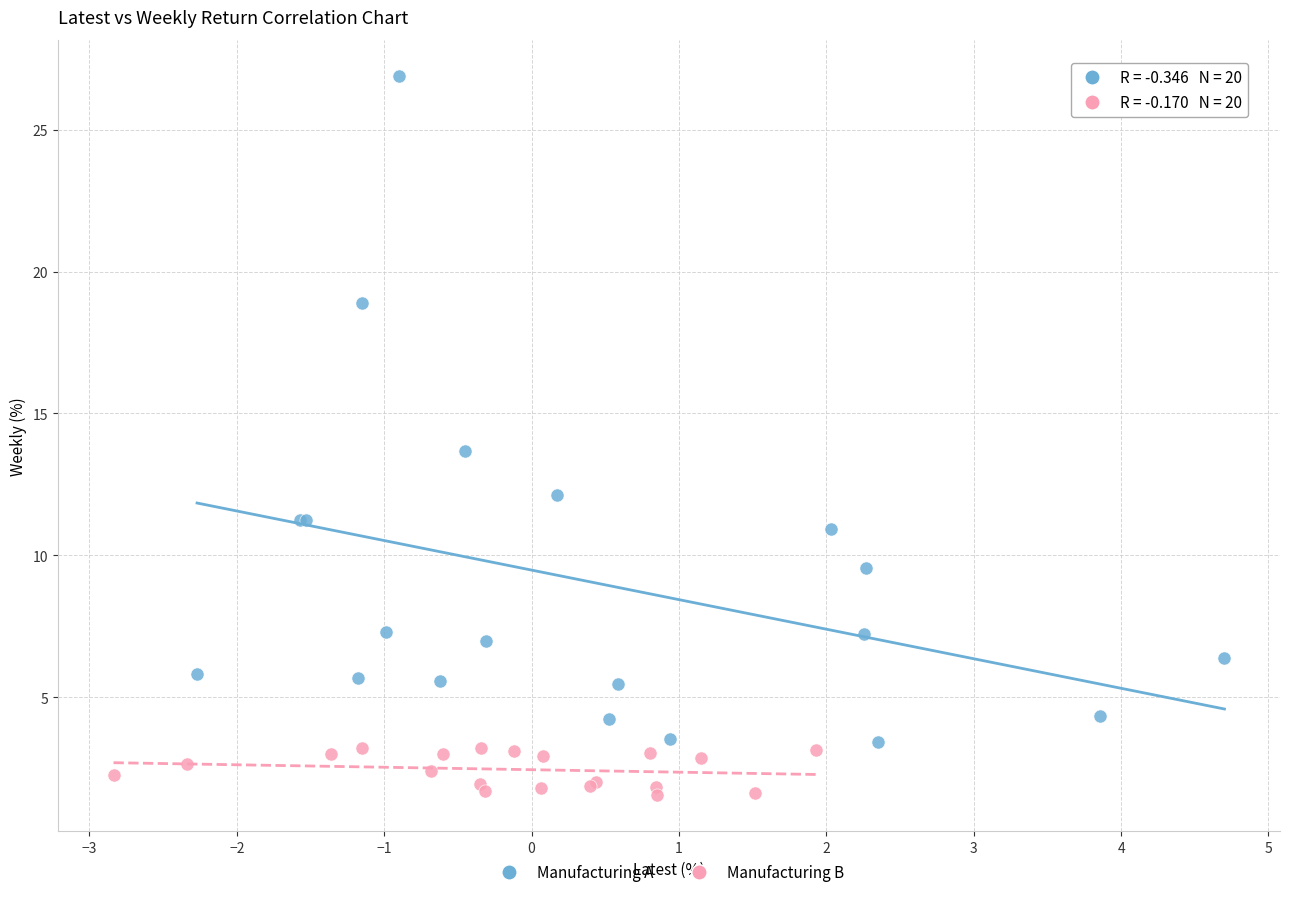

Which series has the widest spread of Y values?

Manufacturing A